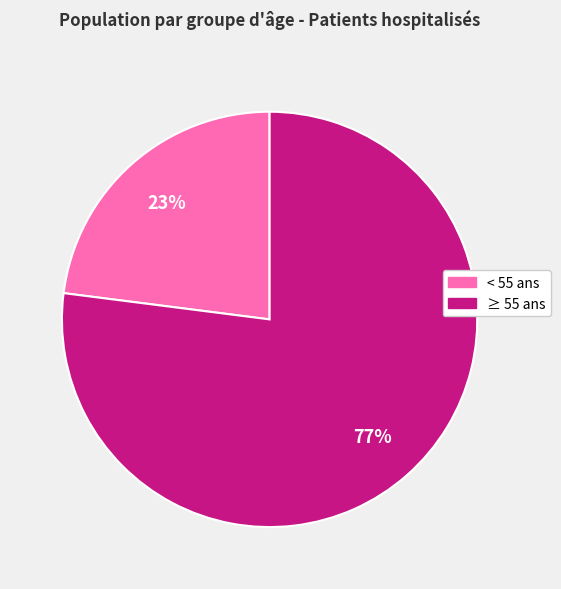

Rank the categories by value from lowest to highest.

< 55 ans, ≥ 55 ans